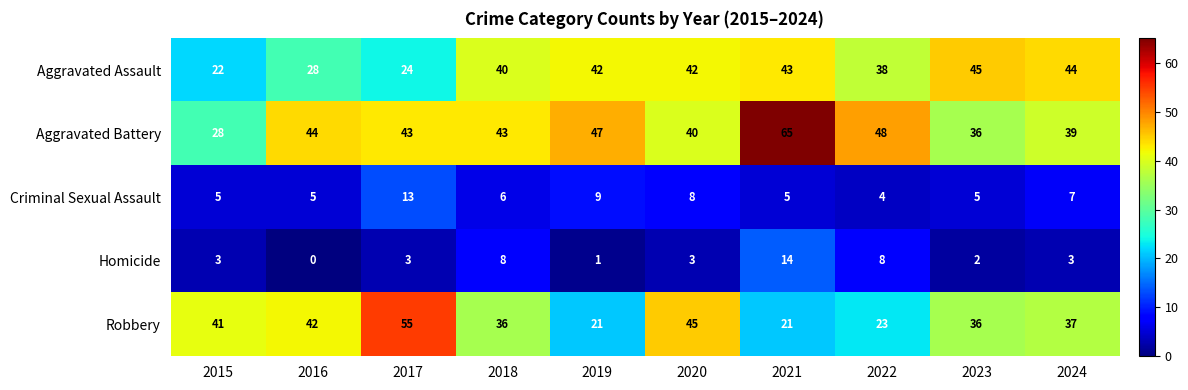

What is the spread (max minus min) of values at 2018?

37